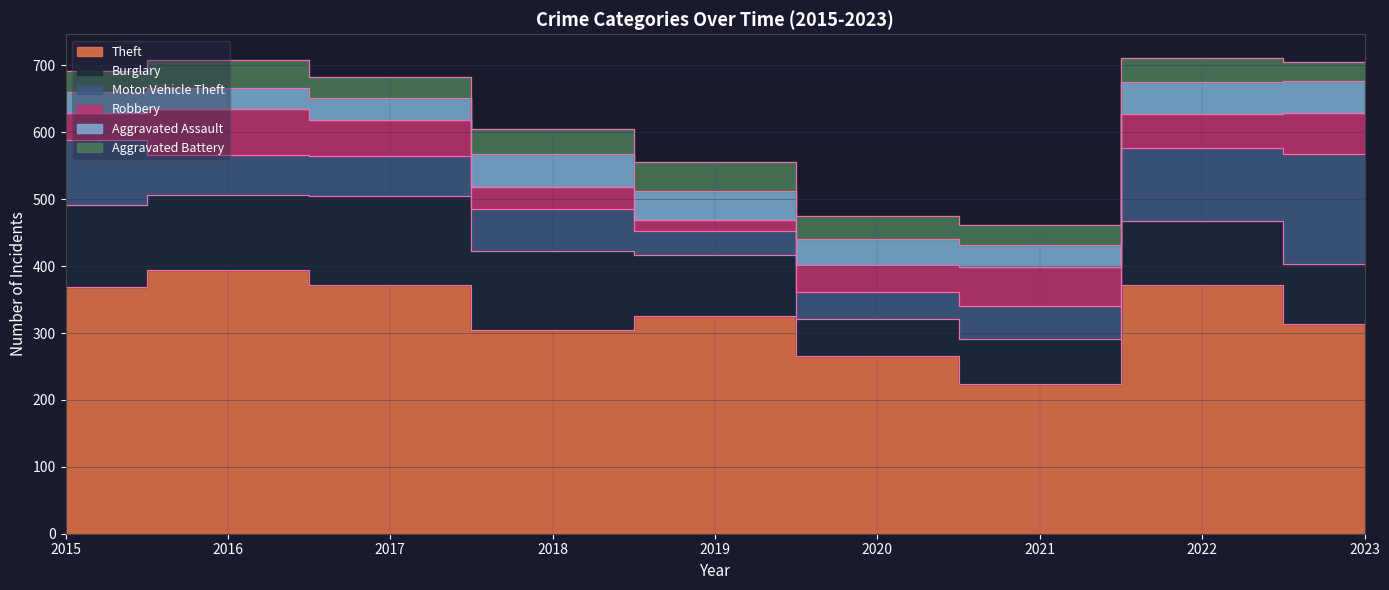

True or false: Robbery has a value of 34 at 2016.

False